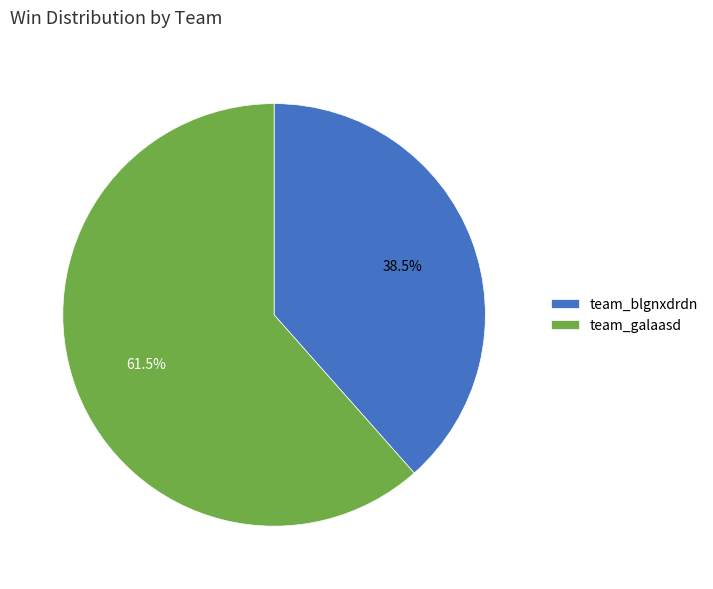

Rank the categories by value from lowest to highest.

team_blgnxdrdn, team_galaasd